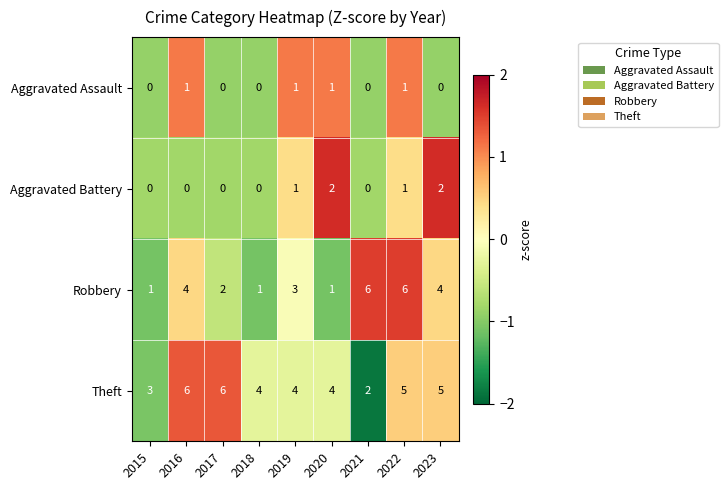

What is the difference between the highest and lowest values at 2022?

5